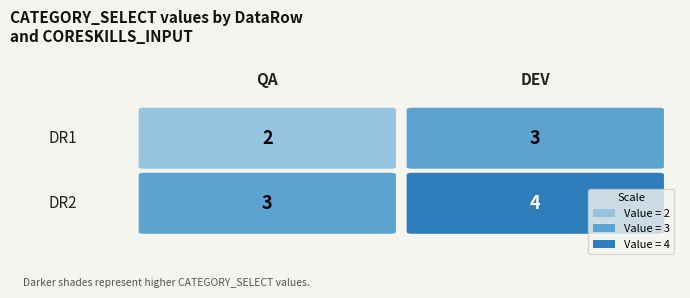

Reading right to left, what are all the values shown in this chart?

DR1: 1=3	0=2
DR2: 1=4	0=3